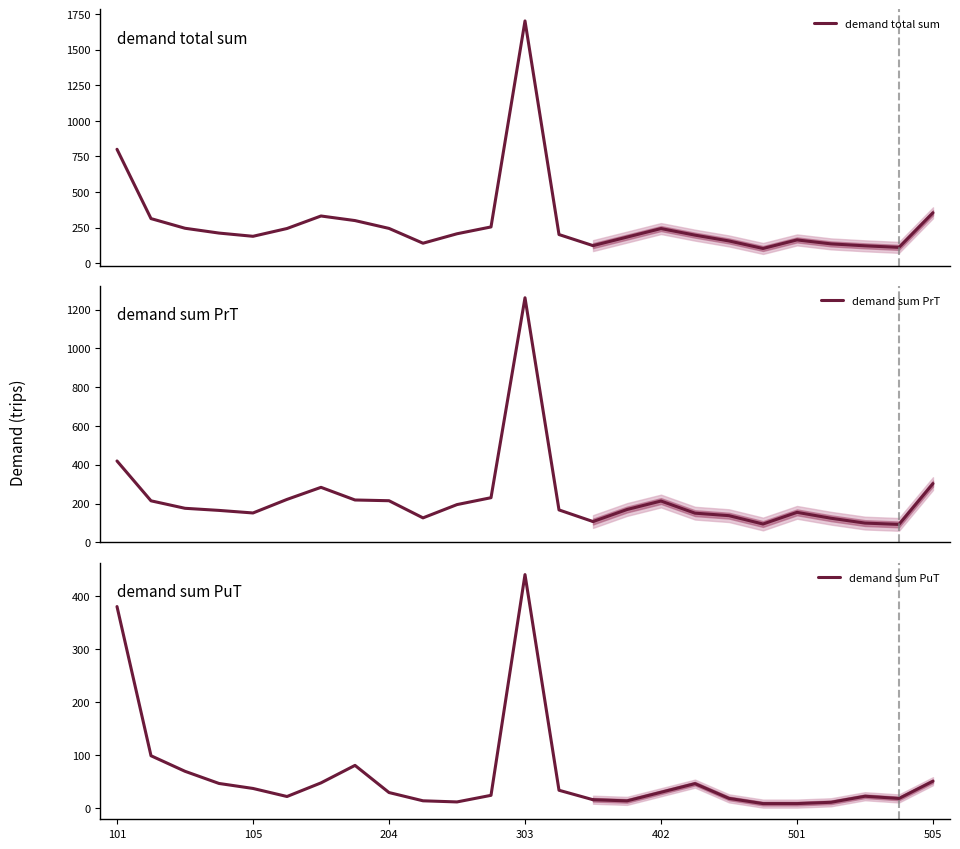

The value of demand sum PuT at 204 is 7.8. True or false?

False